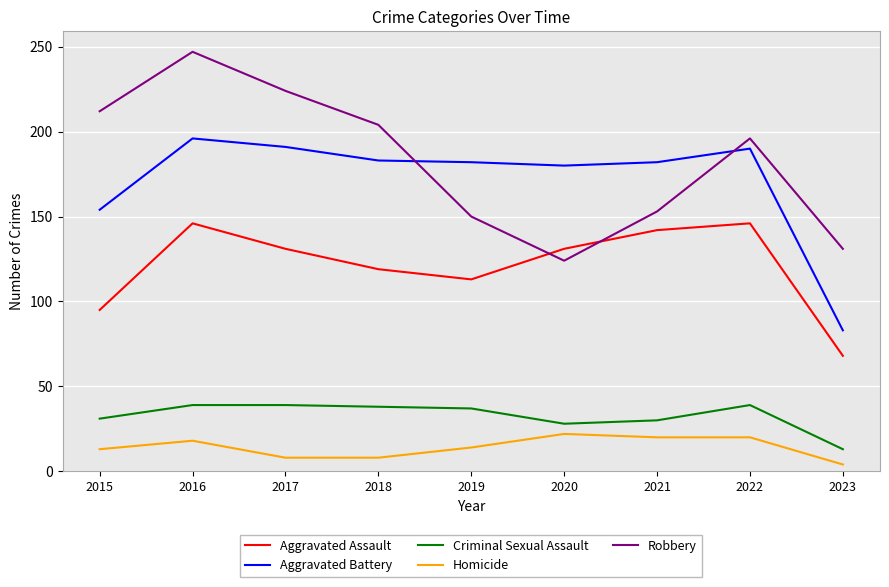

True or false: Criminal Sexual Assault and Aggravated Battery cross at least once.

False